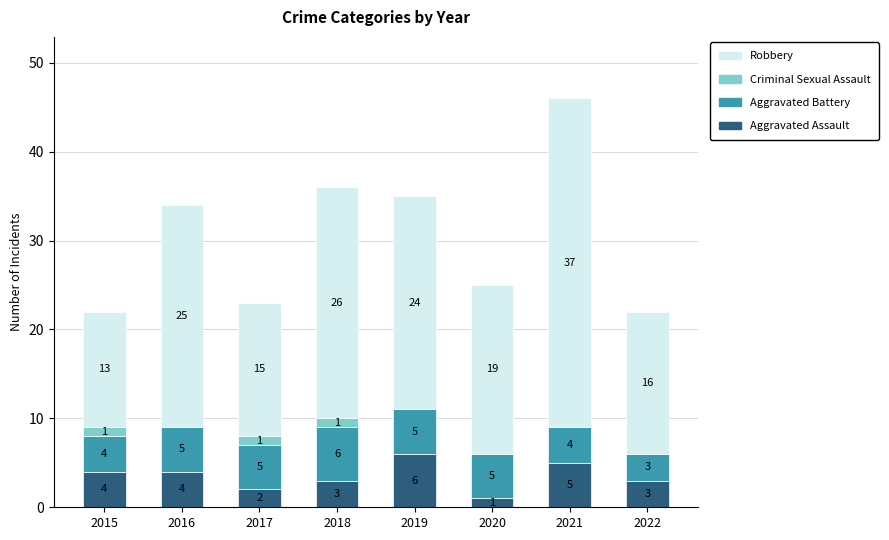

What is the maximum value for Aggravated Assault?

6